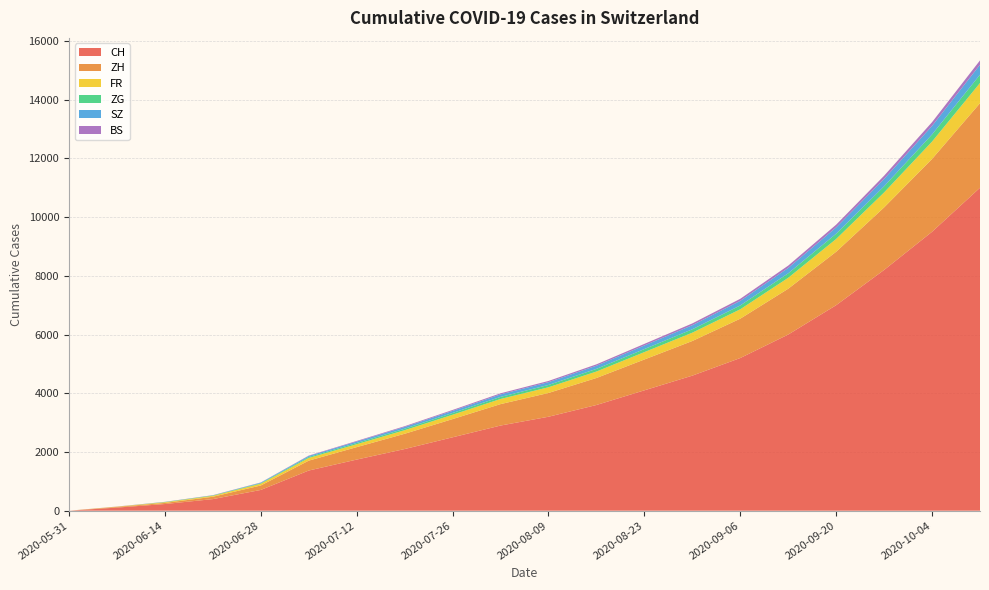

Reading right to left, list all the values displayed in this chart.

CH: 11000	9500	8200	7000	6000	5200	4600	4100	3600	3200	2900	2500	2100	1741	1368	707	395	227	106	0
ZH: 2880	2480	2130	1820	1560	1340	1180	1050	920	810	730	620	520	424	337	152	80	38	23	0
FR: 688	592	510	435	372	320	283	252	220	194	175	148	122	100	92	61	32	22	9	0
ZG: 282	243	209	179	153	131	116	103	90	79	71	60	50	41	33	19	13	9	0	0
SZ: 338	291	250	214	183	157	139	123	108	95	85	72	60	49	35	16	2	1	0	0
BS: 149	128	110	94	80	69	61	54	47	41	37	31	26	21	12	7	7	5	4	0